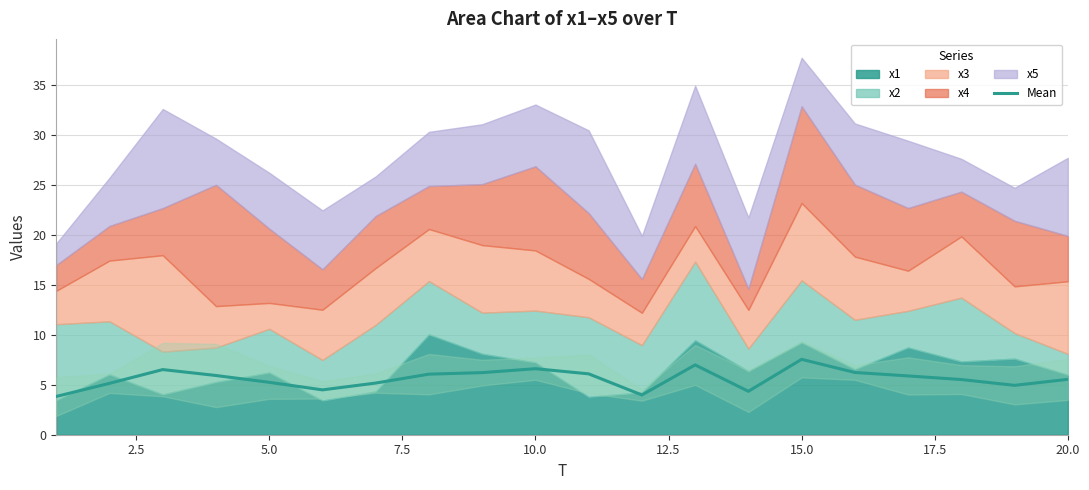

How many data points are above 5?

15